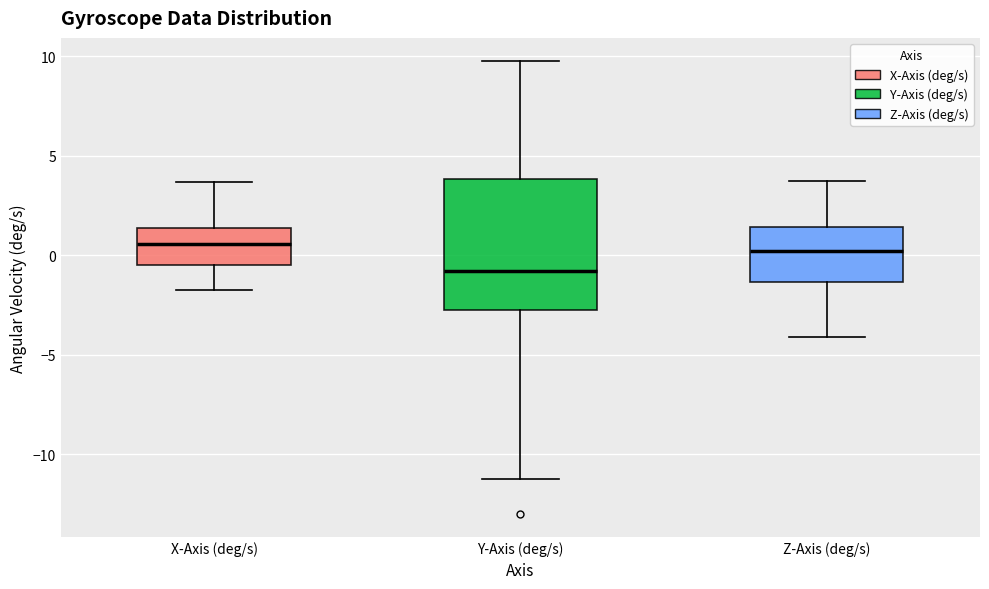

Which box is the tallest, from its lower edge to its upper edge?

Y-Axis (deg/s)